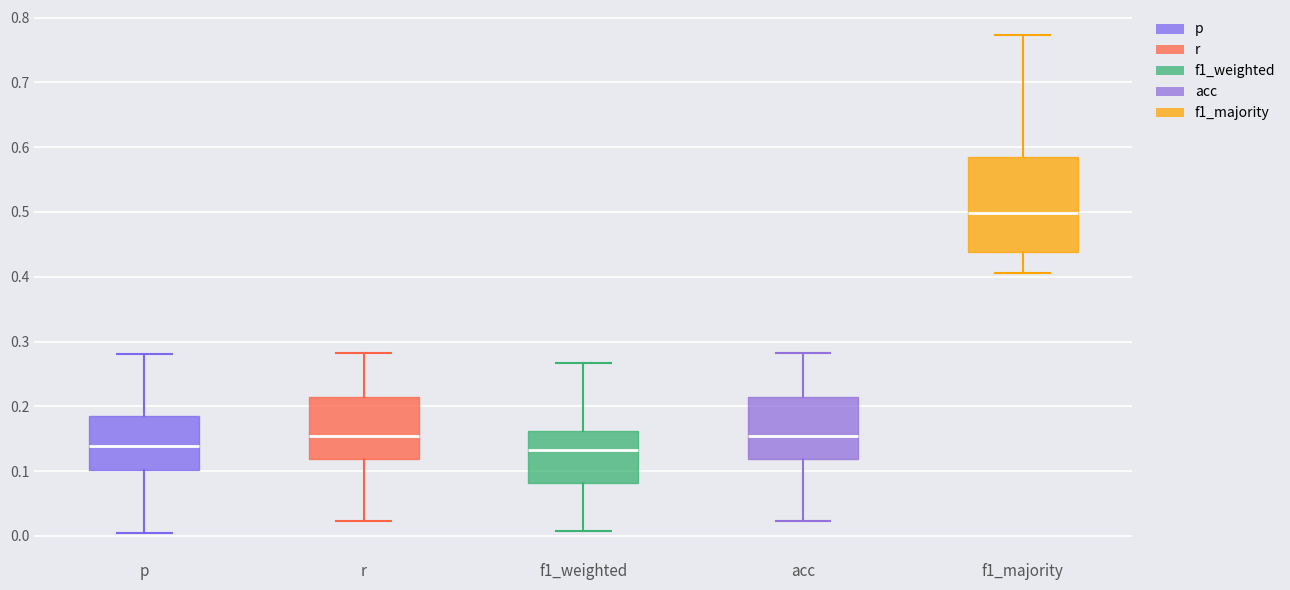

Where does the lower whisker of the box for acc end on the y-axis? The values are not printed on the chart, so give them approximately, as read against the axis.

0.02